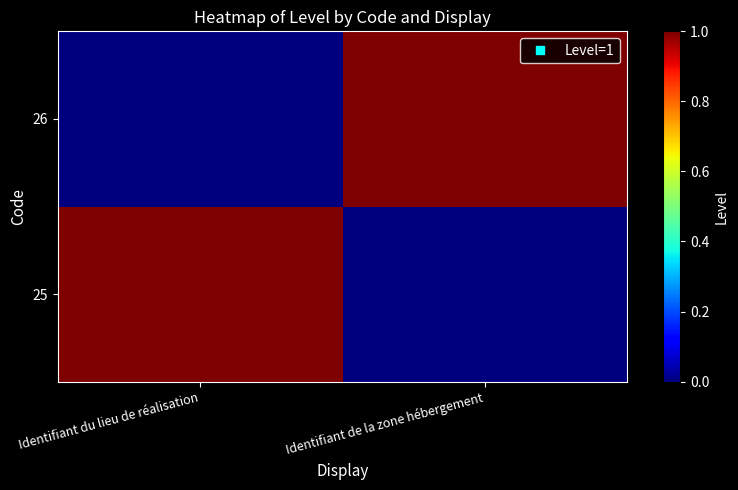

Which series has the largest total across all categories?

25